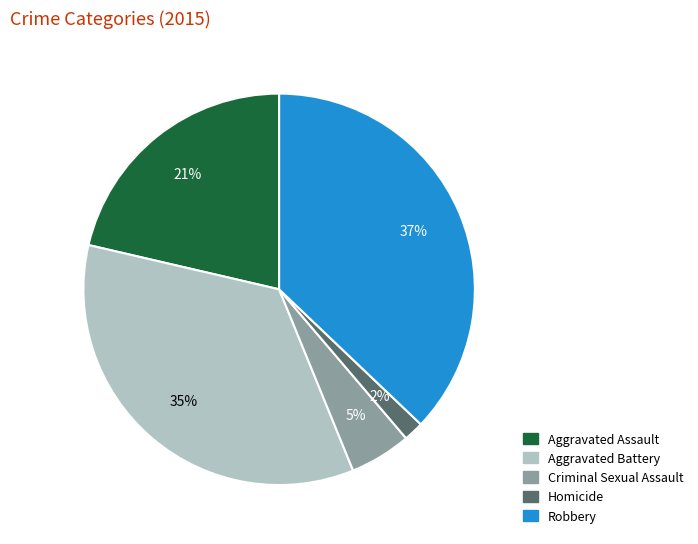

Is the sum of Criminal Sexual Assault and Aggravated Battery greater than half?

No